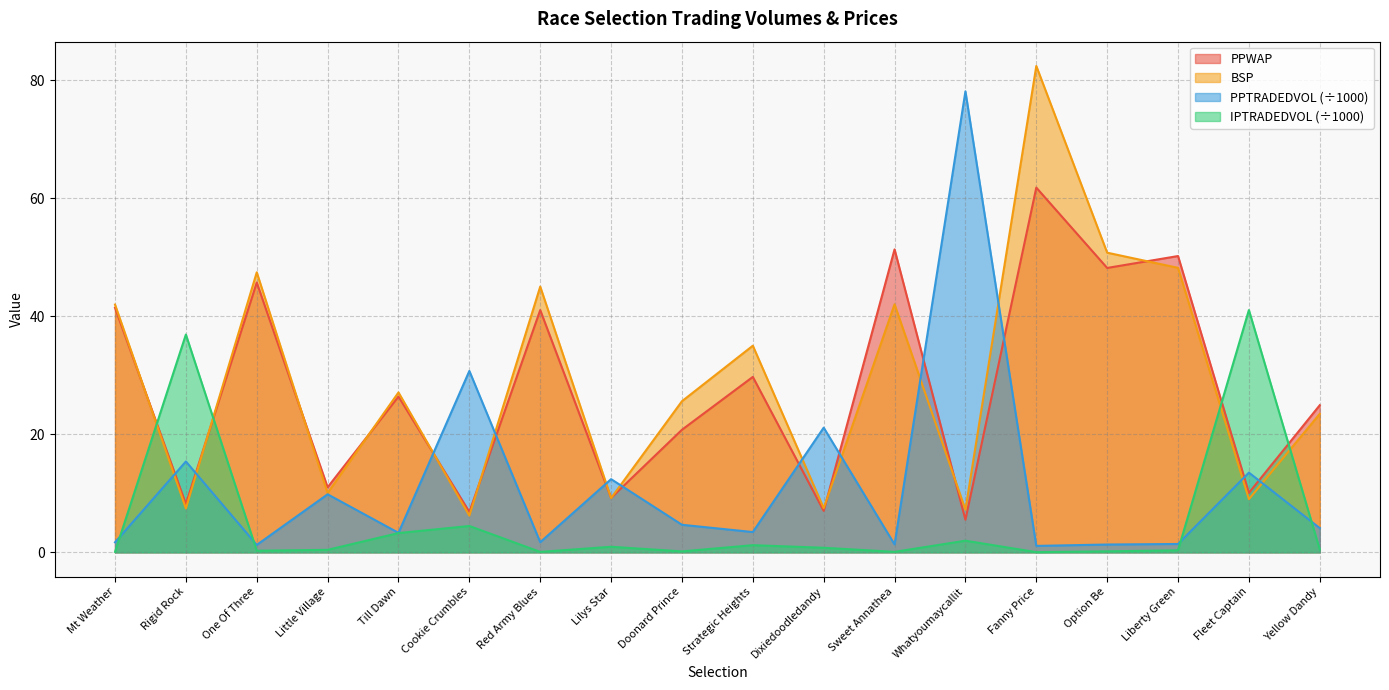

How many intersections are there between PPTRADEDVOL and BSP?

12